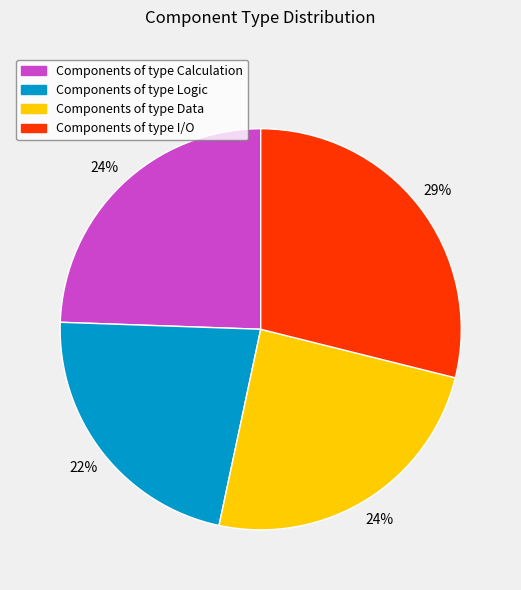

Is there any slice that represents more than half of the pie?

No